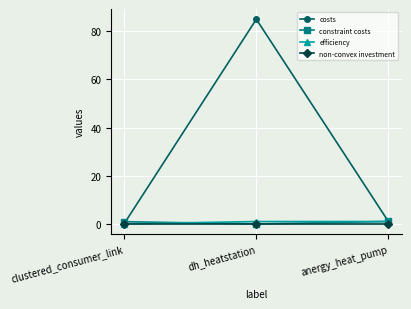

What position from the left is anergy_heat_pump?

3